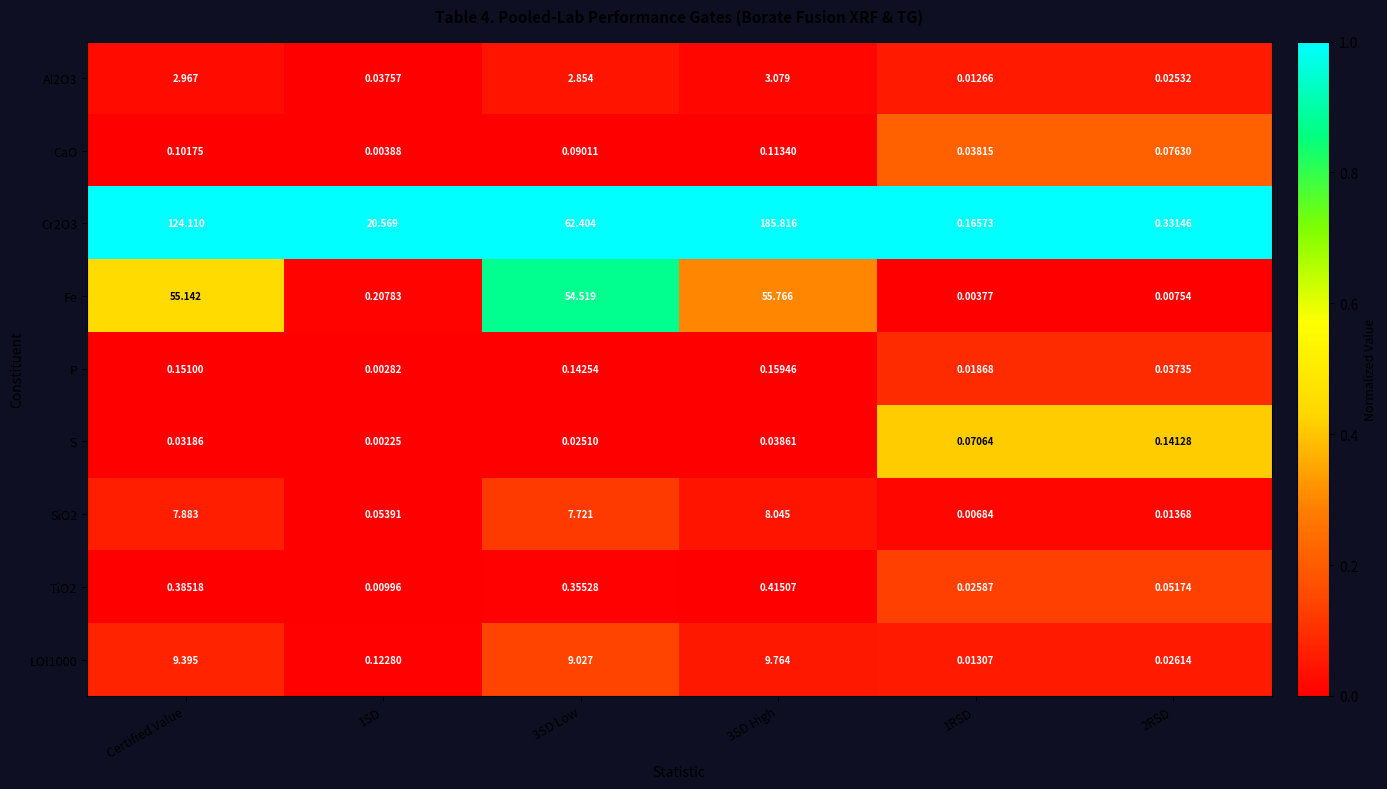

At which label does Al2O3 first exceed 2?

Certified Value